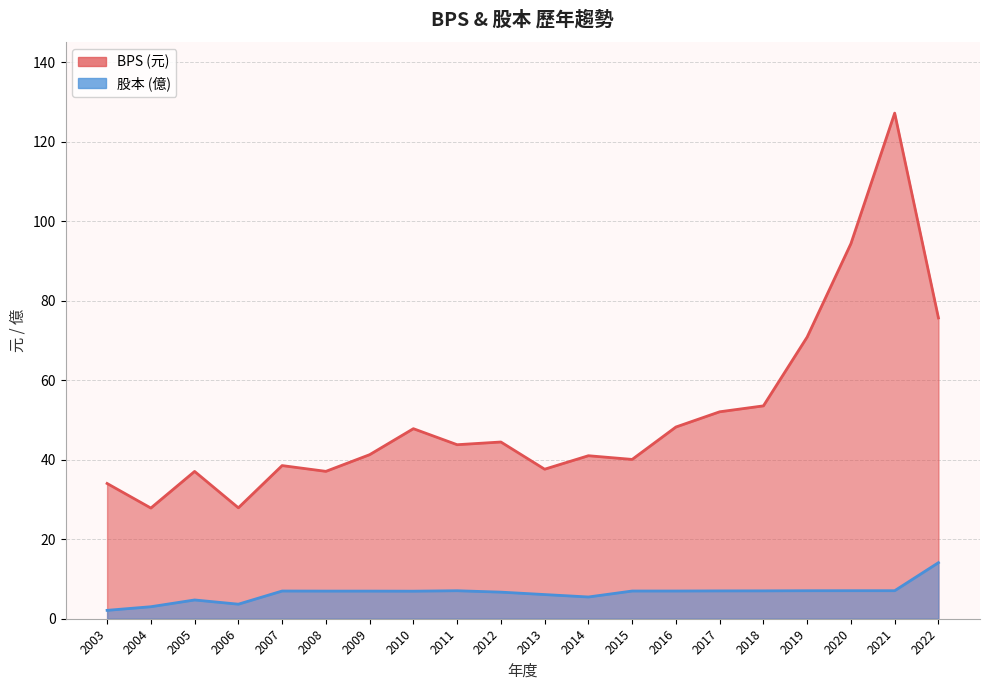

What are all the series names shown in the legend?

BPS, 股本